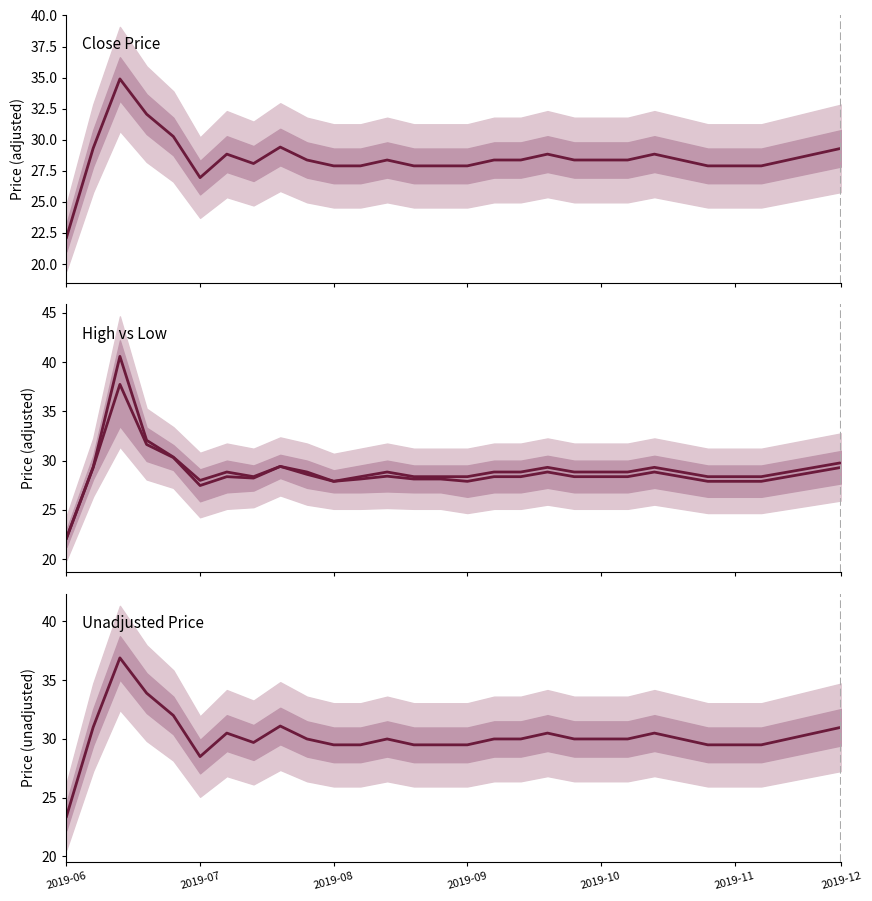

What value does the unadjusted series have at 28?

30.5